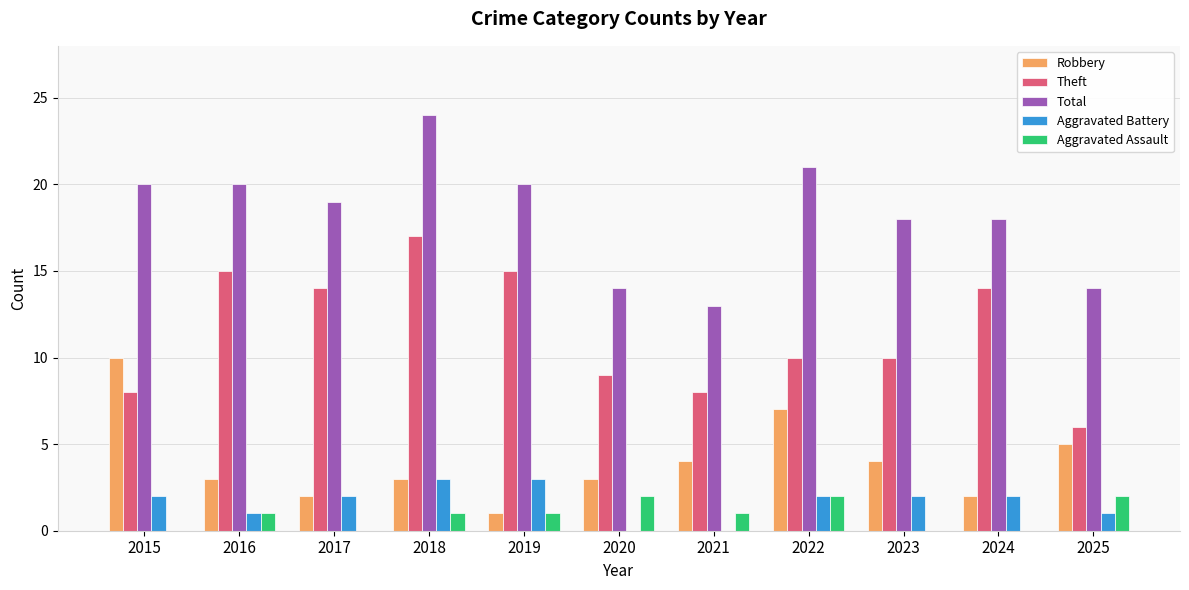

What is the sum of all Aggravated Battery values?

18